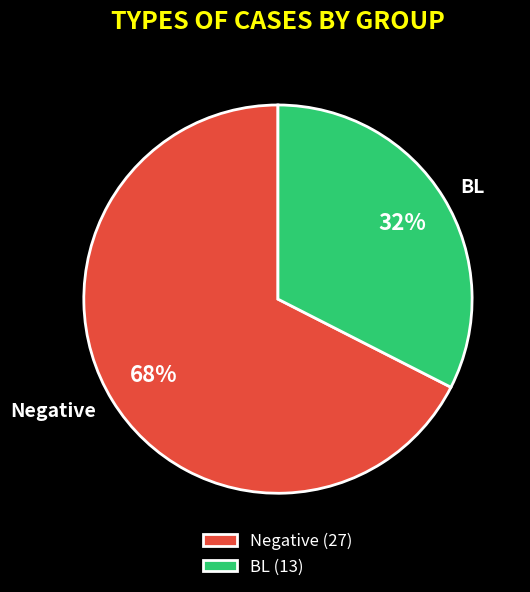

Does Negative account for over 50% of the chart?

Yes